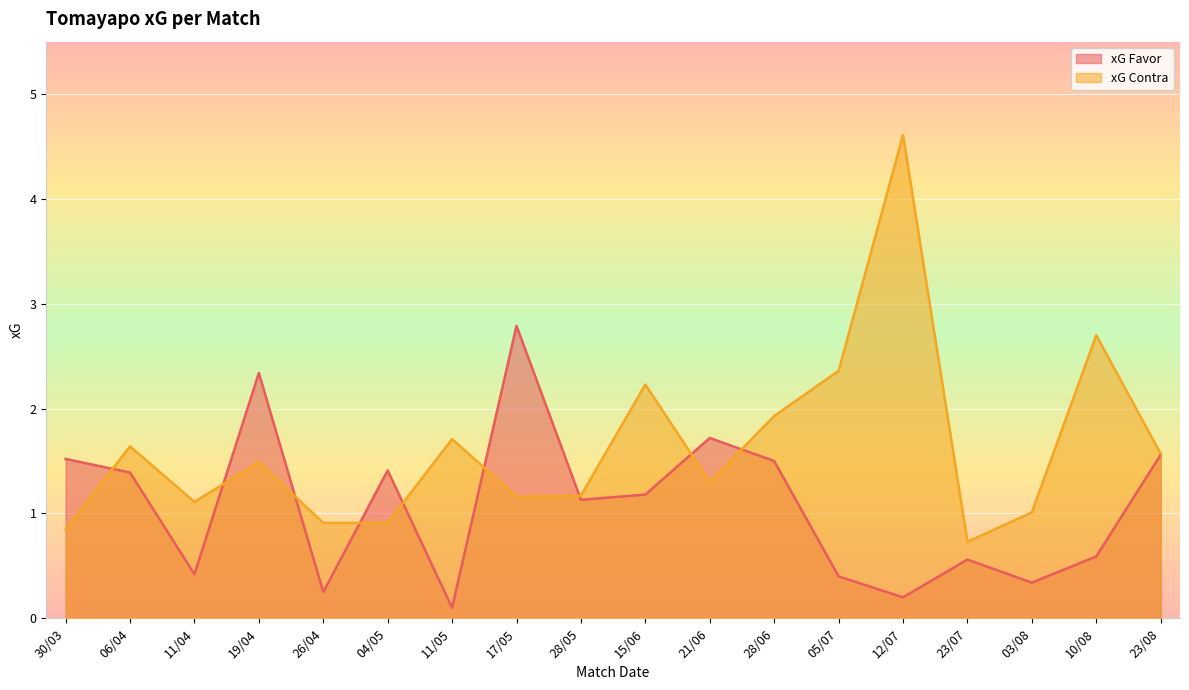

Which series changed the most between 11/05 and 15/06?

xG Favor